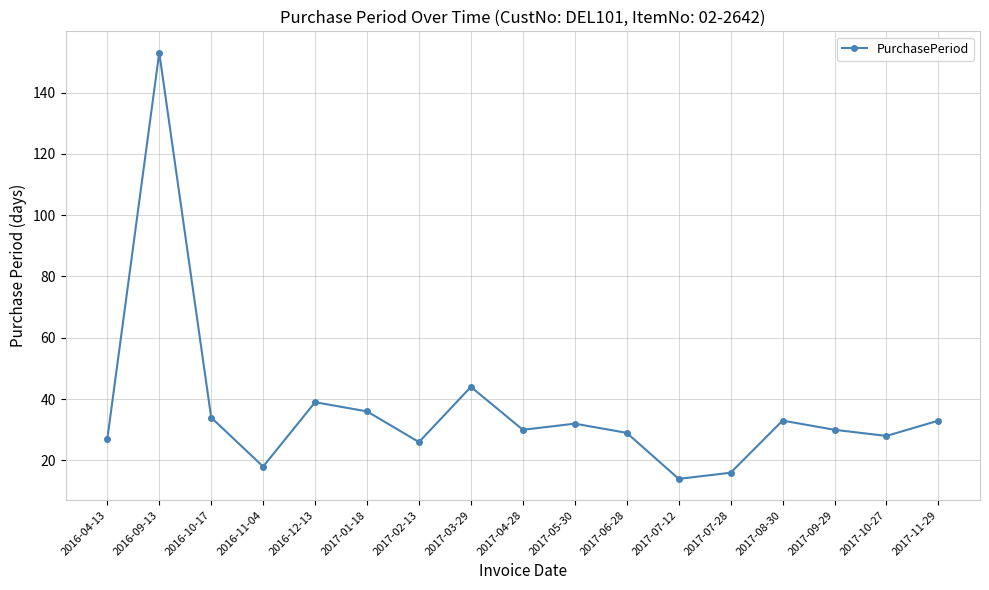

What is the smallest value displayed?

14